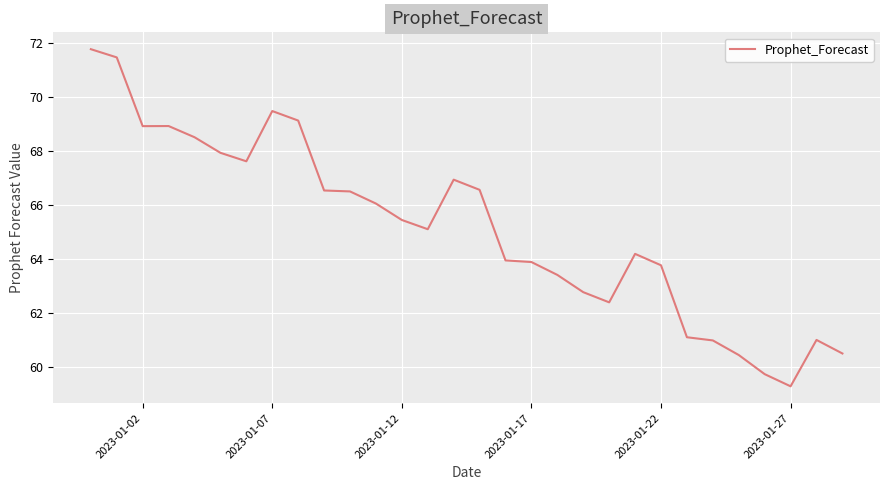

How many lines are shown in the chart?

1